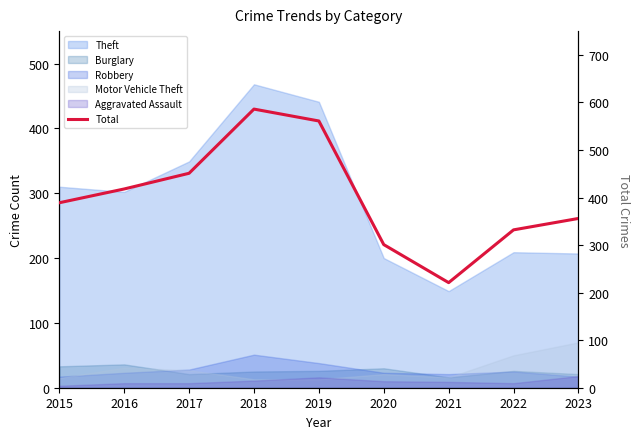

Reading left to right, what are all the values shown in this chart?

389	418	451	586	561	301	221	332	356